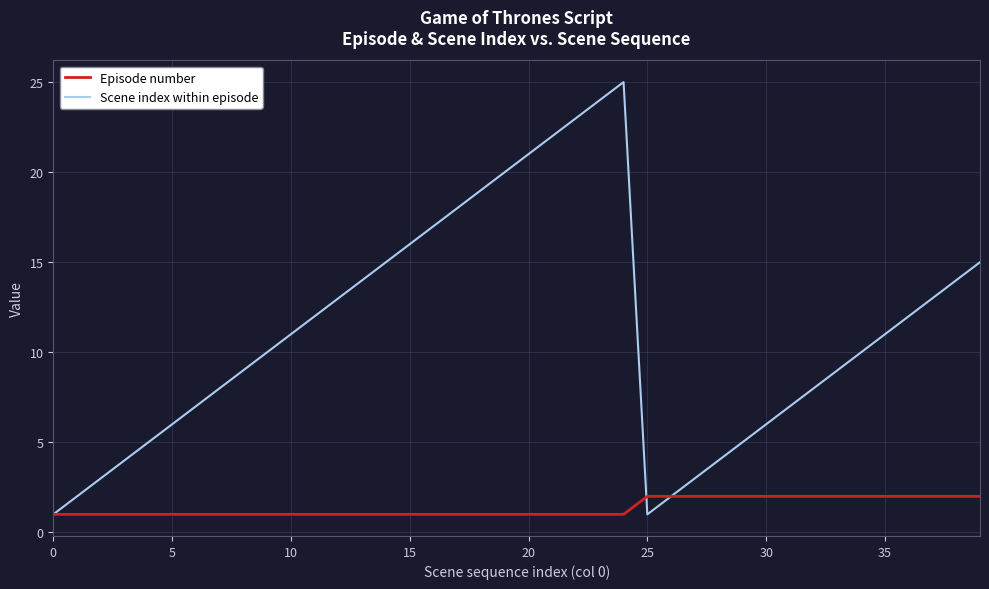

Reading left to right, what are all the values shown in this chart?

Episode number: 1	1	1	1	1	1	1	1	1	1	1	1	1	1	1	1	1	1	1	1	1	1	1	1	1	2	2	2	2	2	2	2	2	2	2	2	2	2	2	2
Scene index within episode: 1	2	3	4	5	6	7	8	9	10	11	12	13	14	15	16	17	18	19	20	21	22	23	24	25	1	2	3	4	5	6	7	8	9	10	11	12	13	14	15